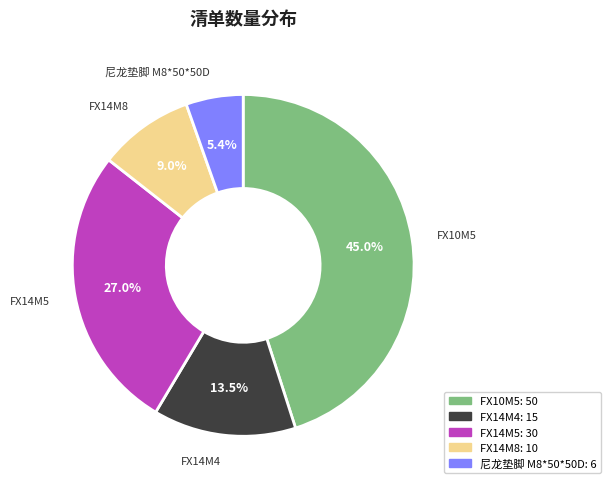

What is the ratio of the value at FX14M8 to the value at FX14M4?

0.7